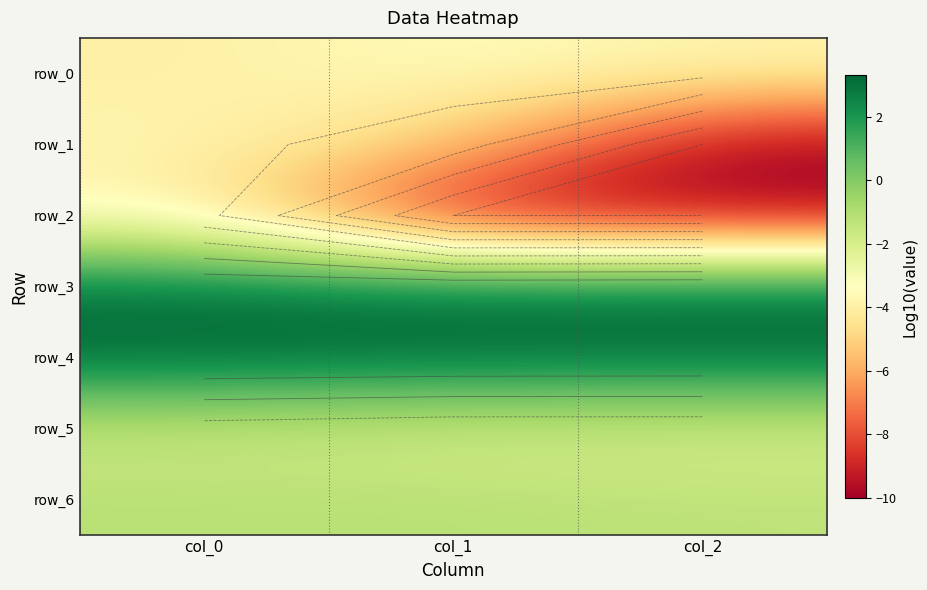

What is the difference between the maximum and second lowest values in the row_3 series?

0.1